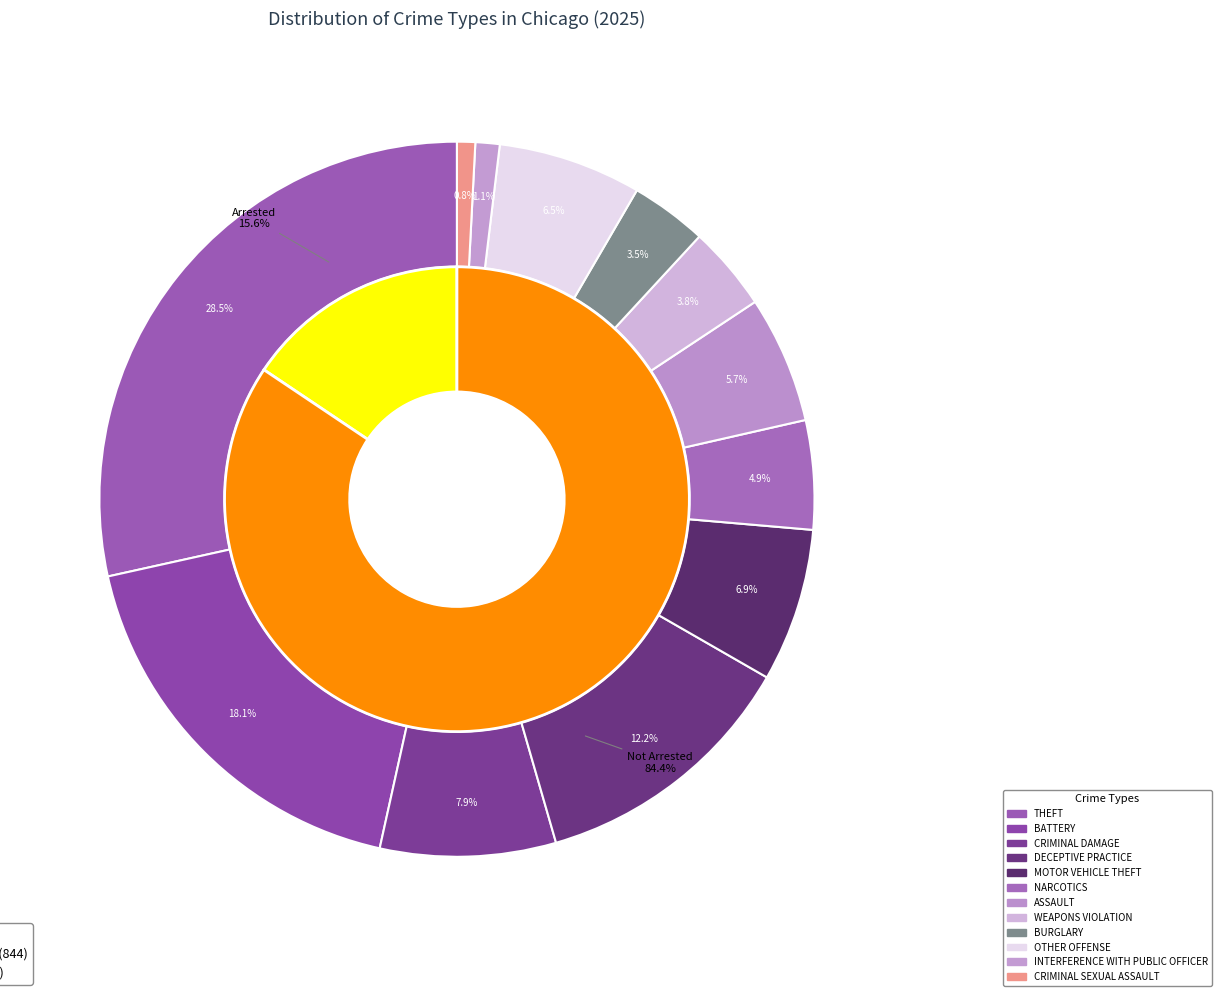

True or false: THEFT accounts for 22% of the total.

False